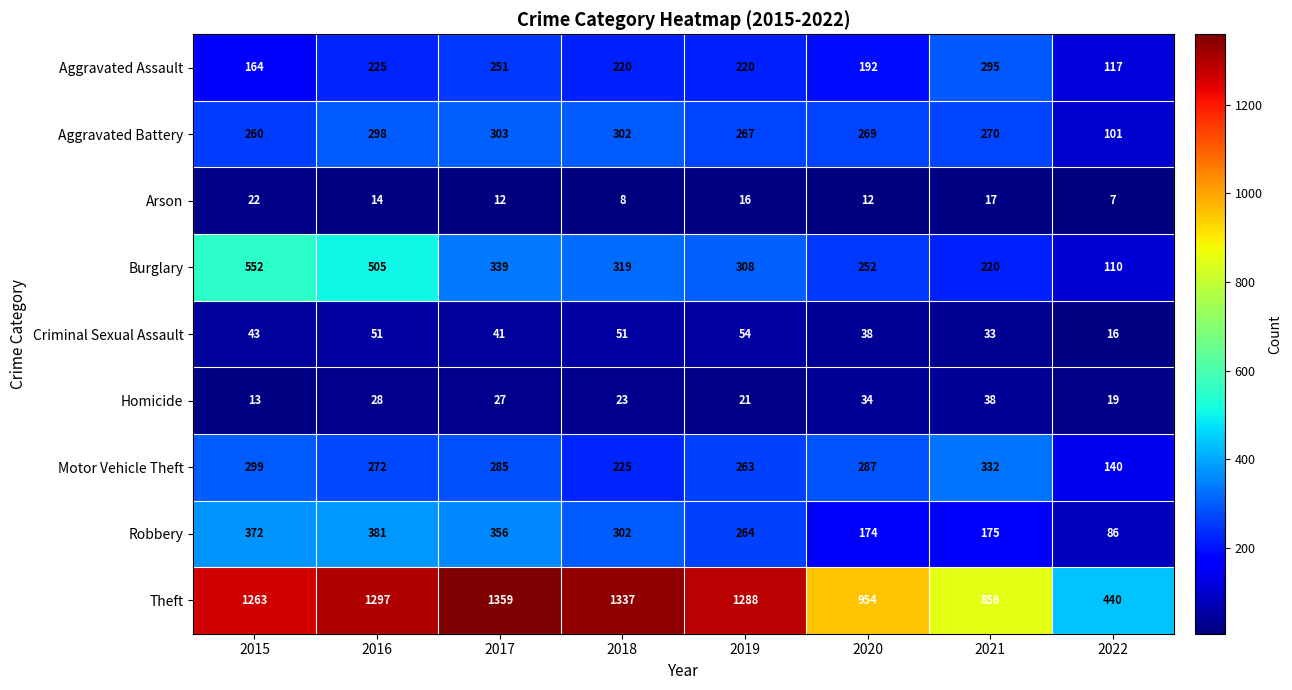

At which category is the sum across all series the highest?

2016